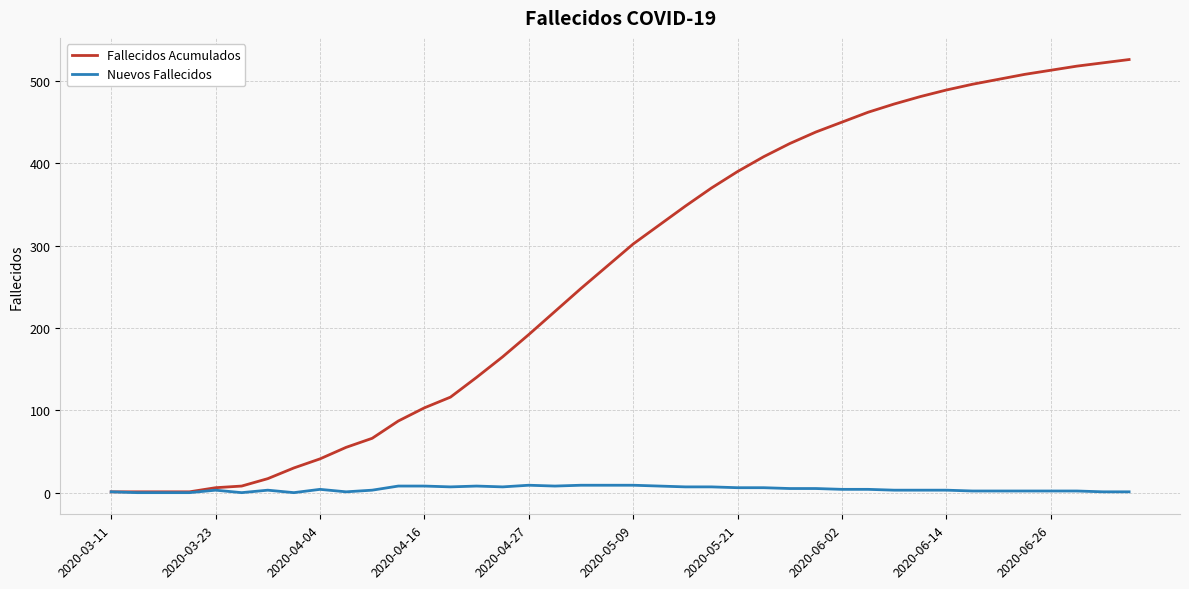

Does the chart have visible grid lines?

Yes